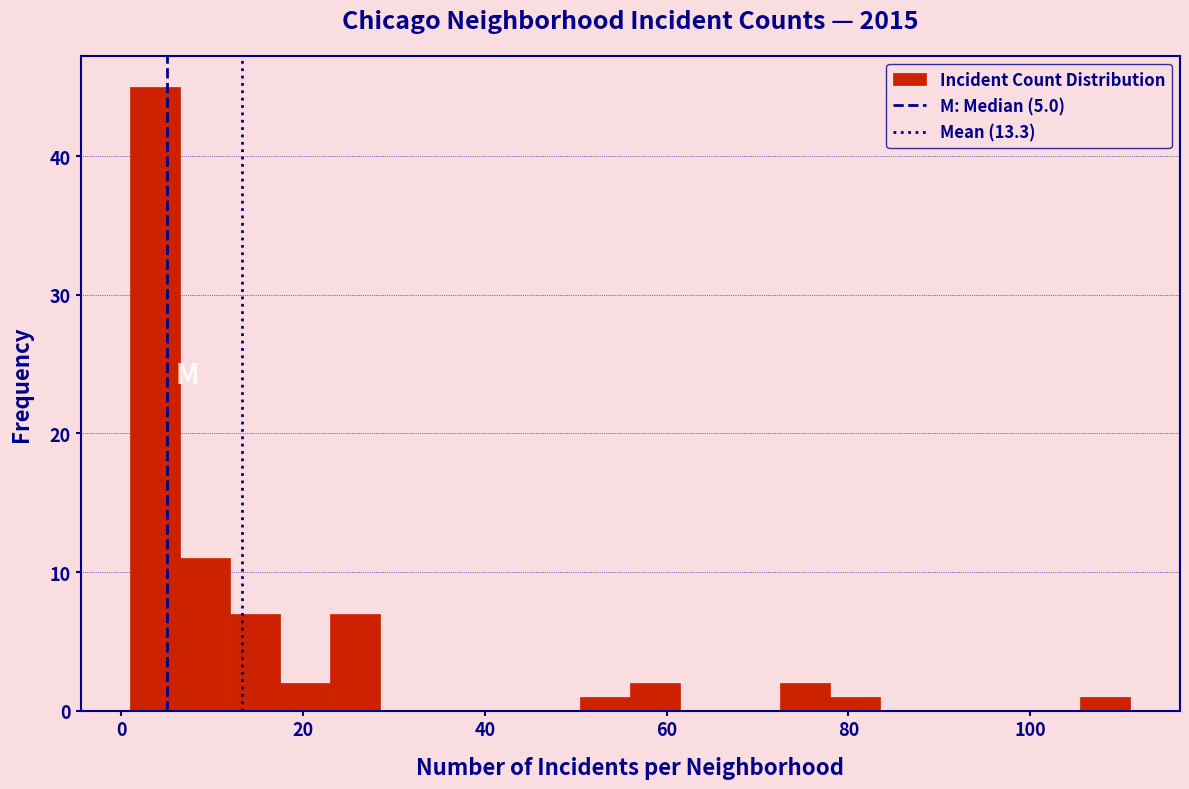

Read against the x-axis, roughly where is the centre of the tallest bar?

4